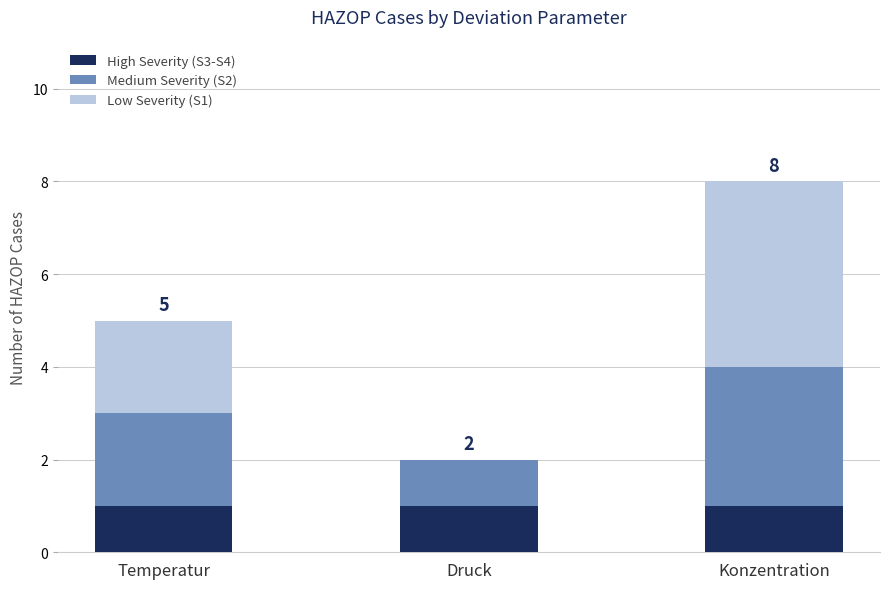

Is it true that High Severity (S3-S4) equals 0 at Temperatur?

False